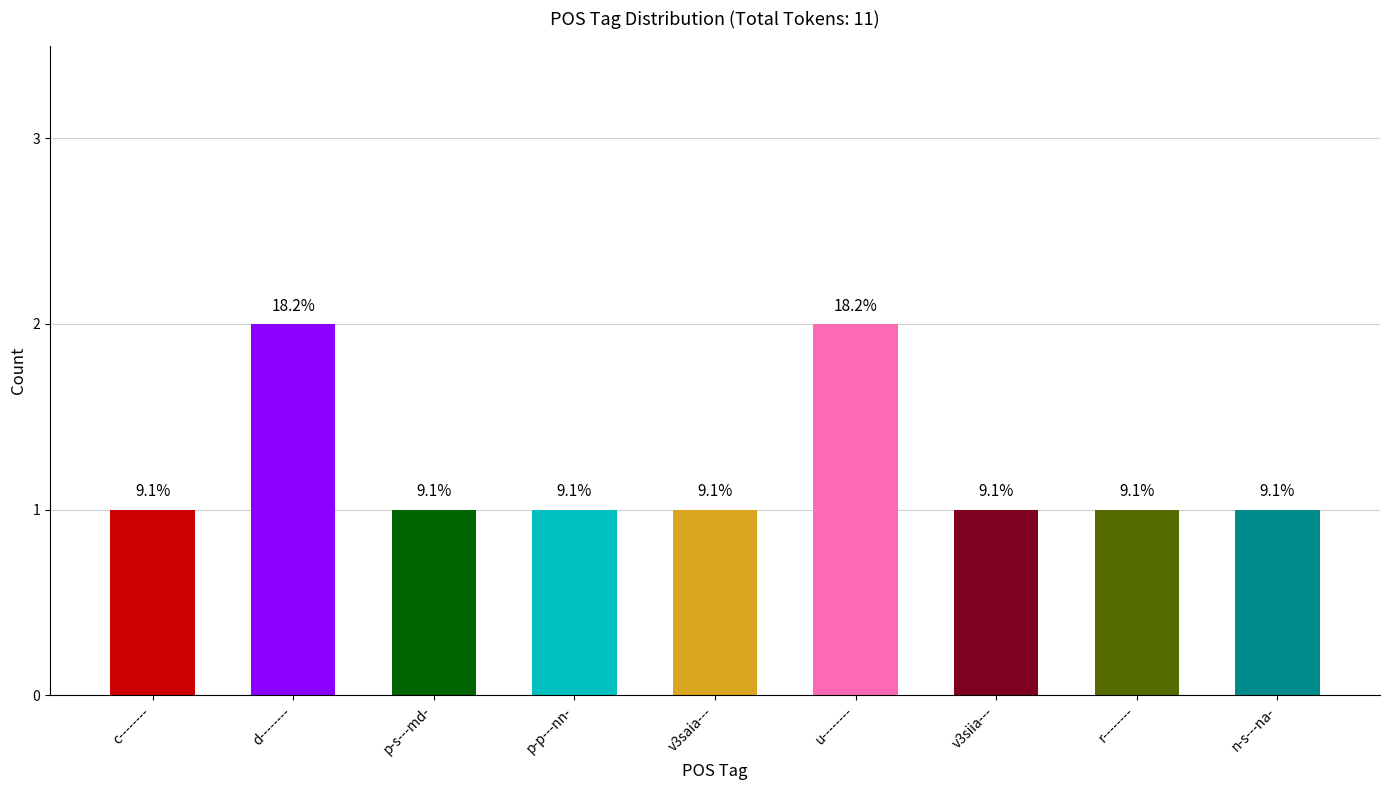

Does the chart contain any negative values?

No